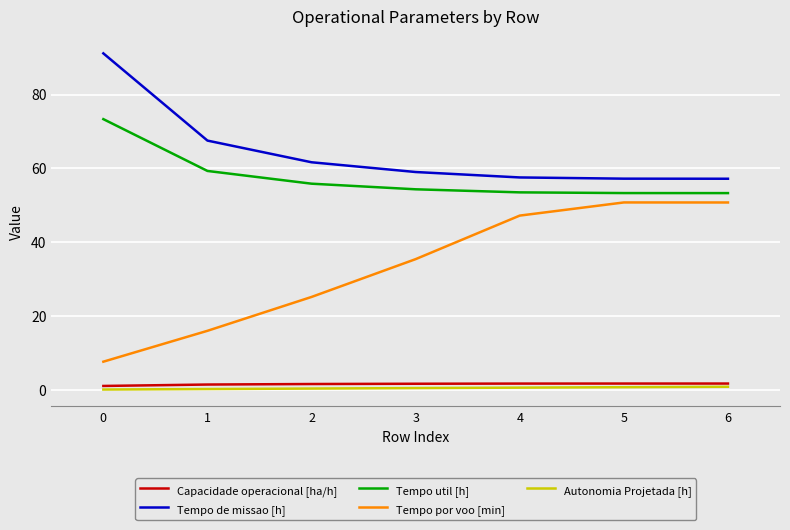

What is the difference between the maximum and minimum values in the Tempo util [h] series?

20.0